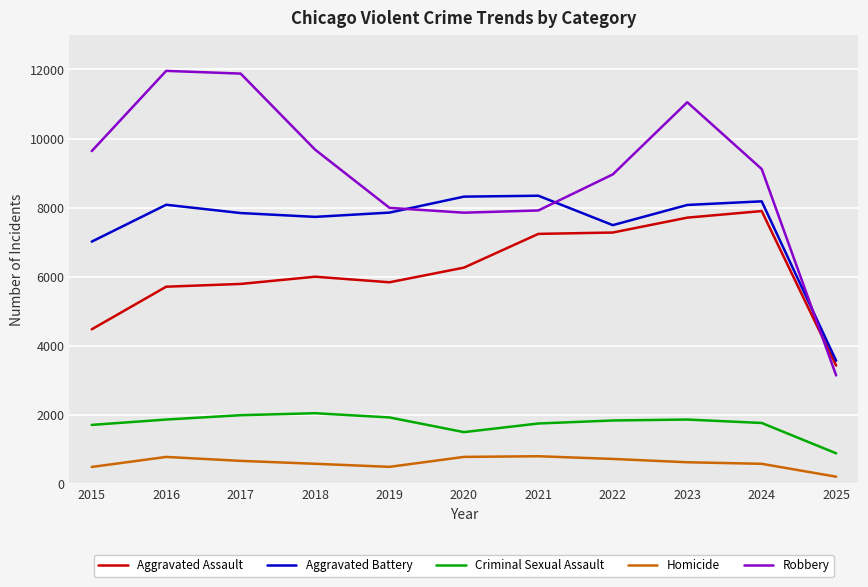

What is the difference between the highest and lowest values at 2024?

8532